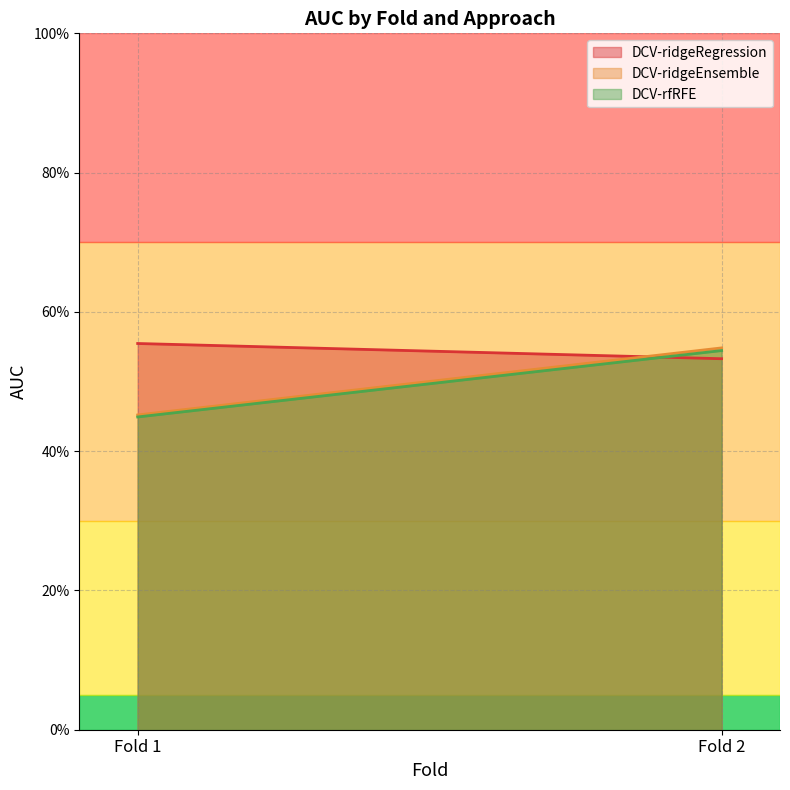

Rank the categories by DCV-rfRFE value from lowest to highest.

Fold 1, Fold 2